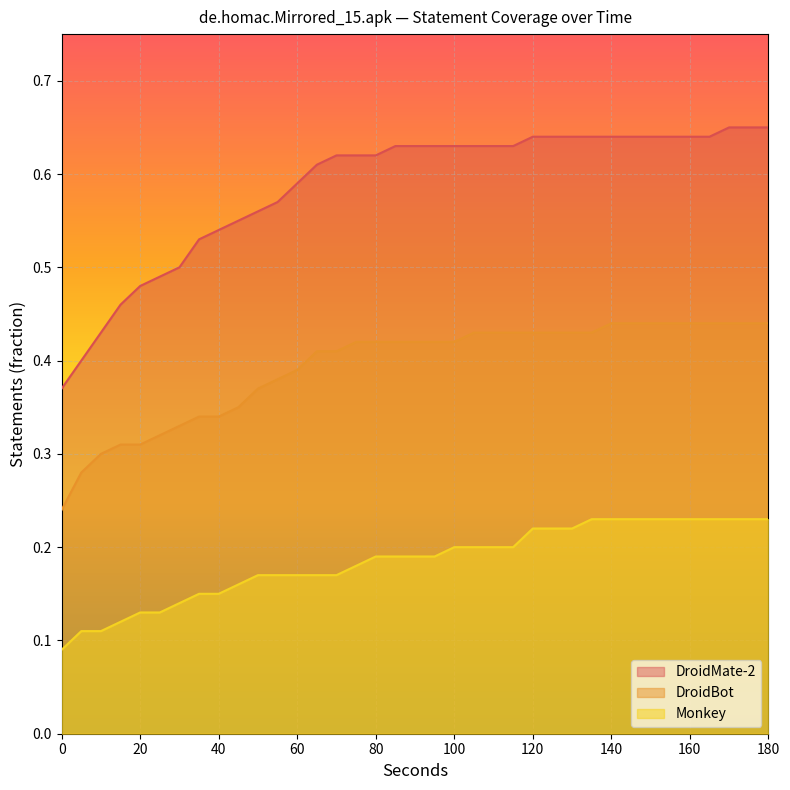

The DroidBot series shows 0.2 at 80. True or false?

False